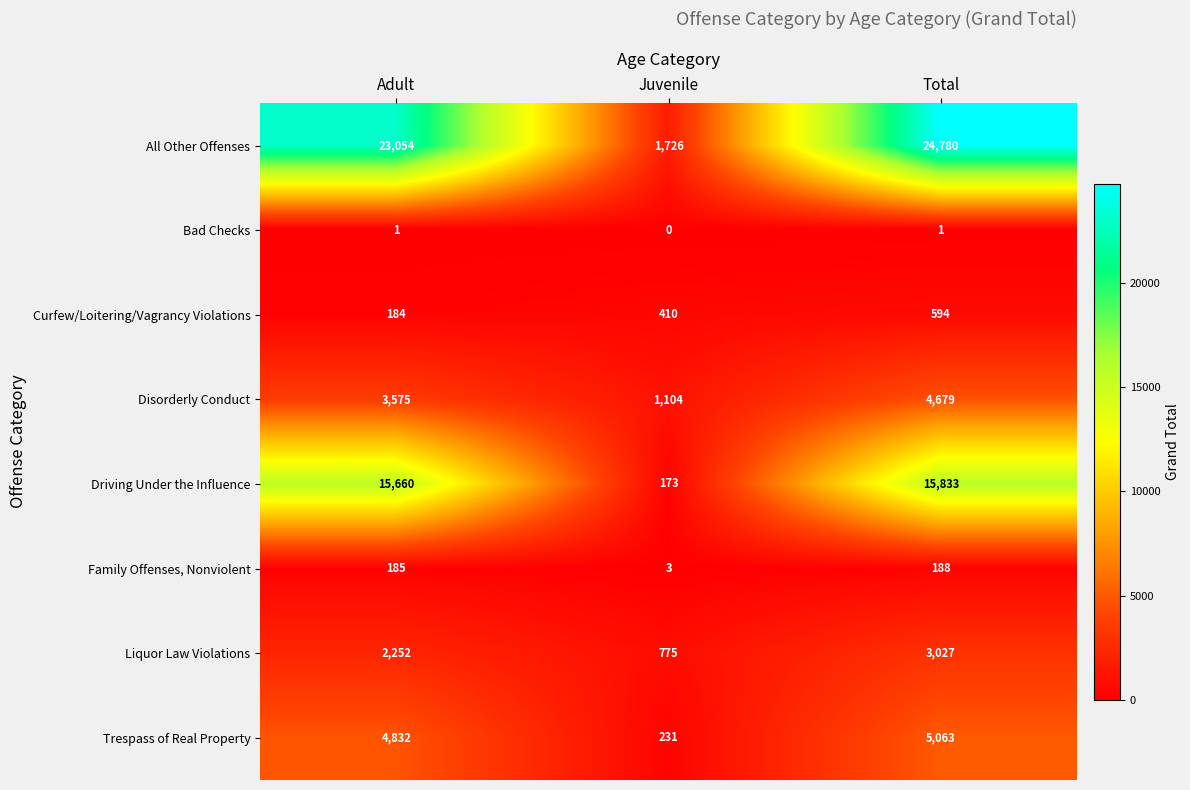

What is the difference between the maximum and minimum values in the All Other Offenses series?

23054